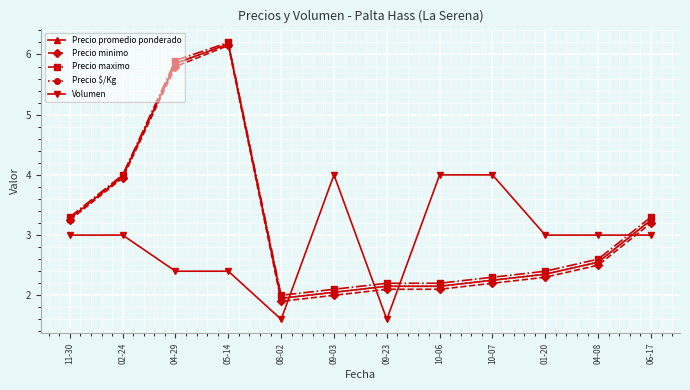

Is the value of Volumen at 10-07 greater than the value of Precio promedio ponderado at 09-03?

Yes